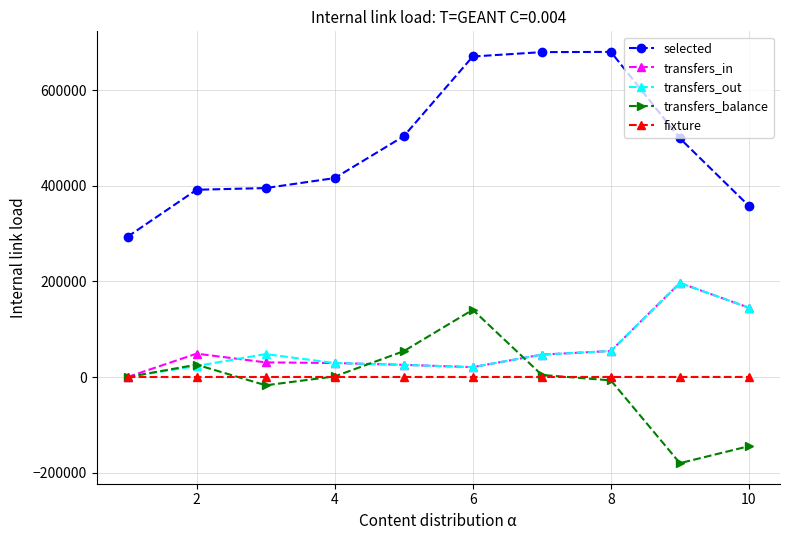

Does the chart have visible grid lines?

Yes